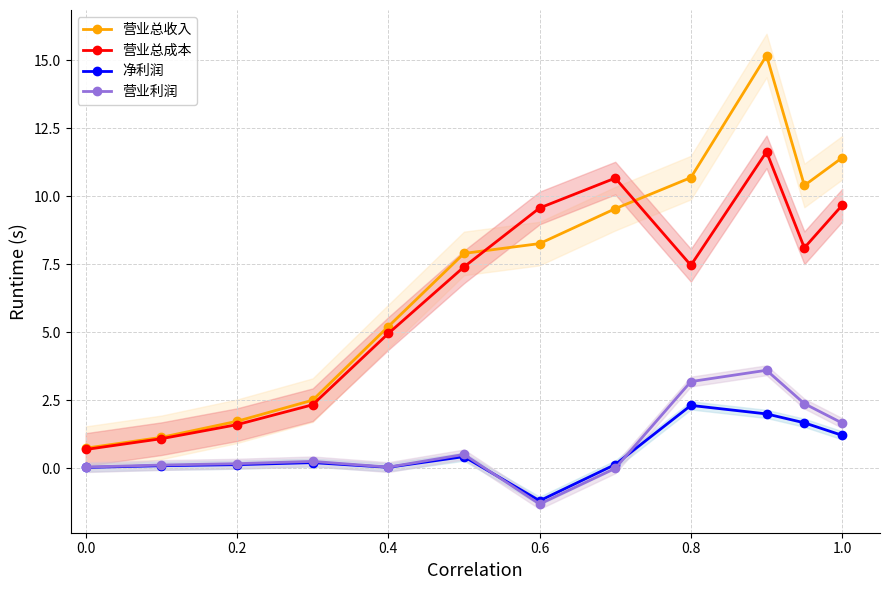

Is it true that 营业总成本 equals 7.5 at 0.8?

True